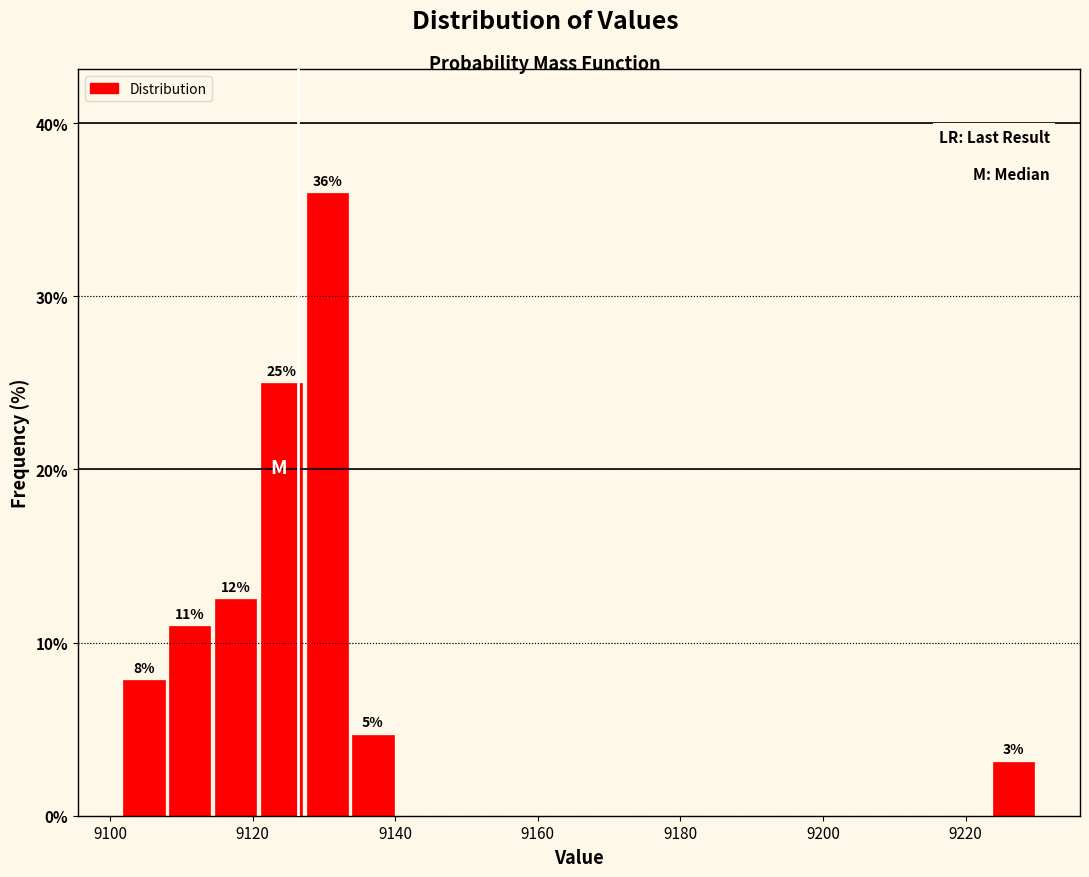

Around what value on the x-axis is the tallest bar? Give the approximate position of its centre, as read against the axis.

9130